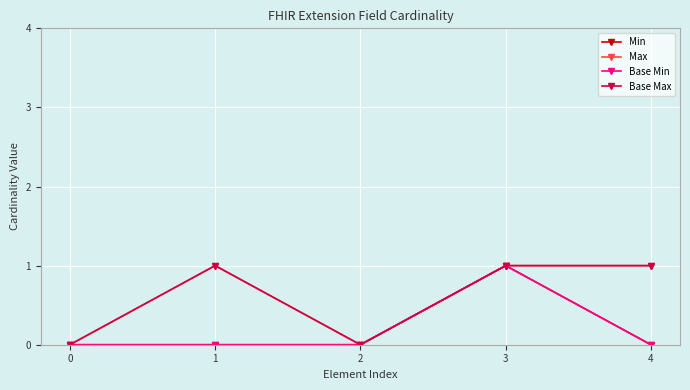

Is this an area chart (filled region under the line)?

No